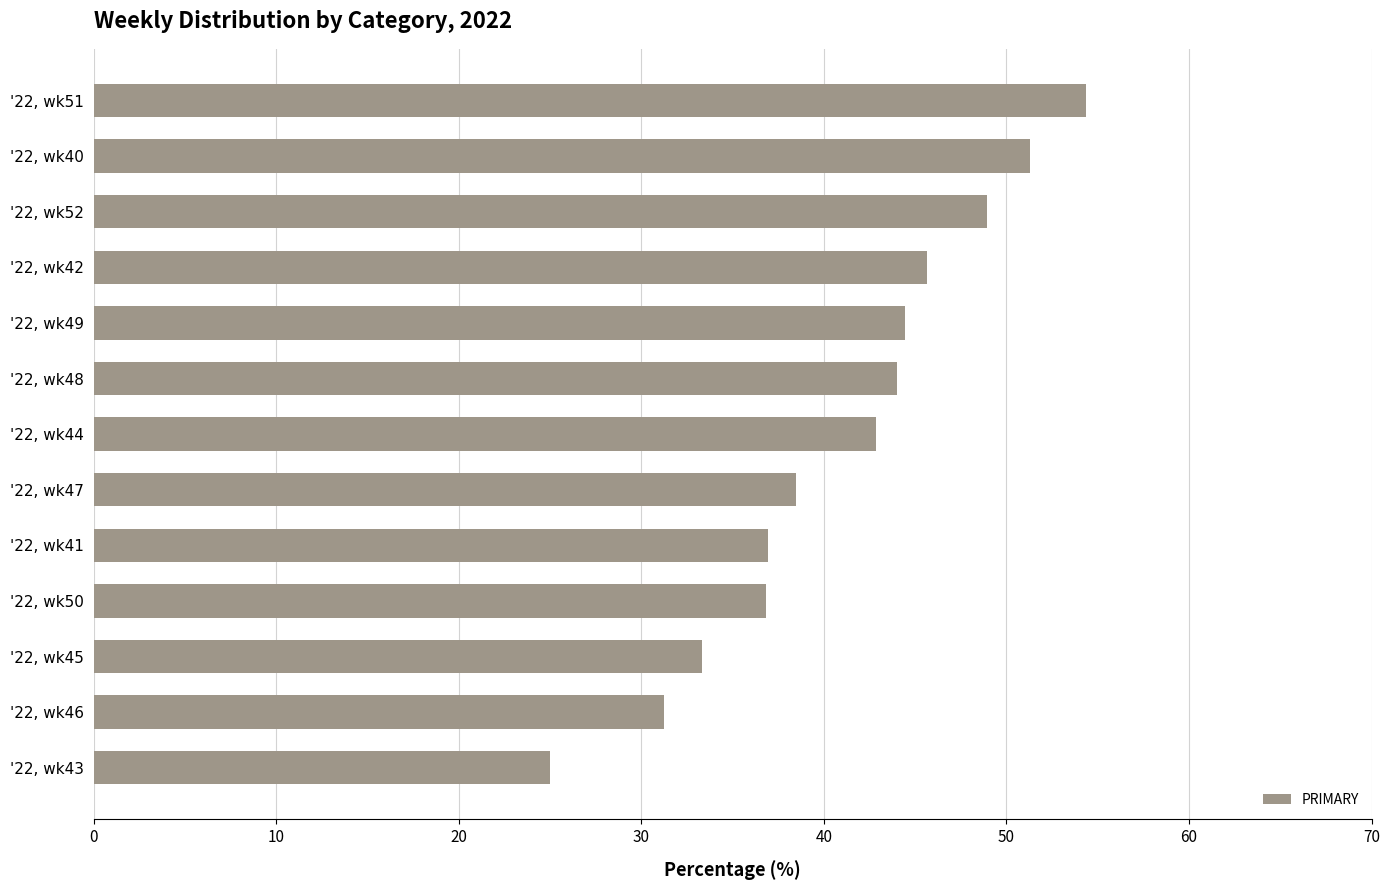

List the labels in order of value, largest first.

'22, wk51, '22, wk40, '22, wk52, '22, wk42, '22, wk49, '22, wk48, '22, wk44, '22, wk47, '22, wk41, '22, wk50, '22, wk45, '22, wk46, '22, wk43